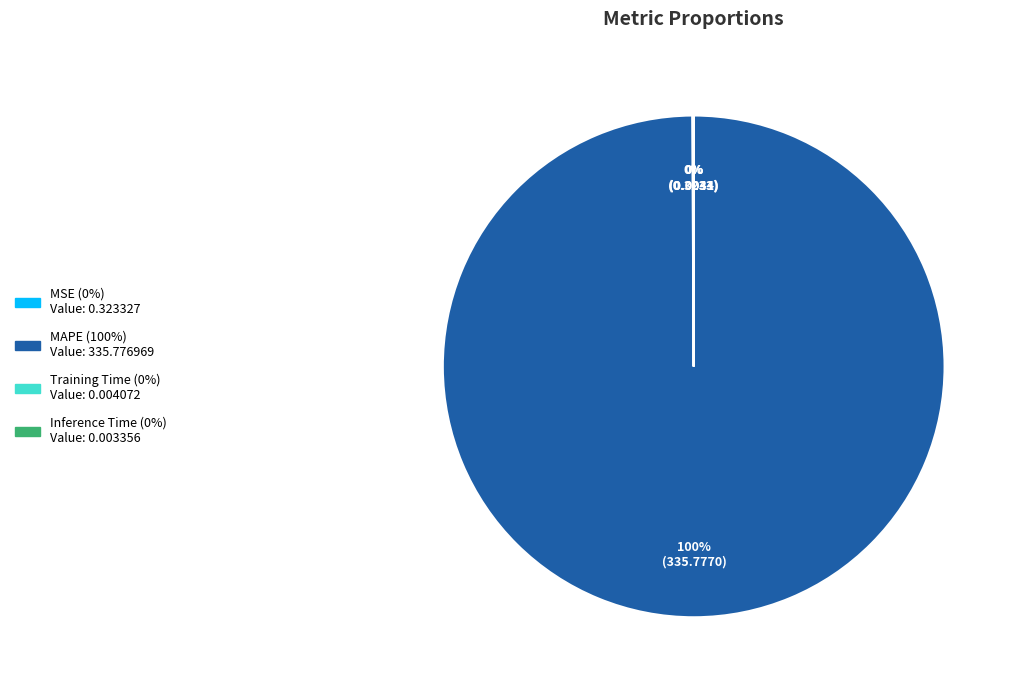

To the nearest percent, what percentage of the pie is MAPE?

100%